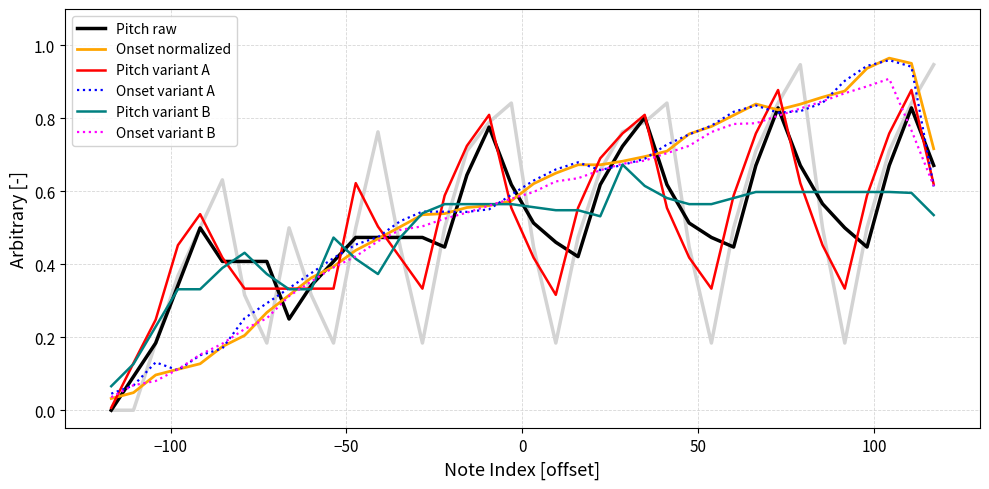

True or false: Pitch variant B has more than 2 interior local peaks.

True